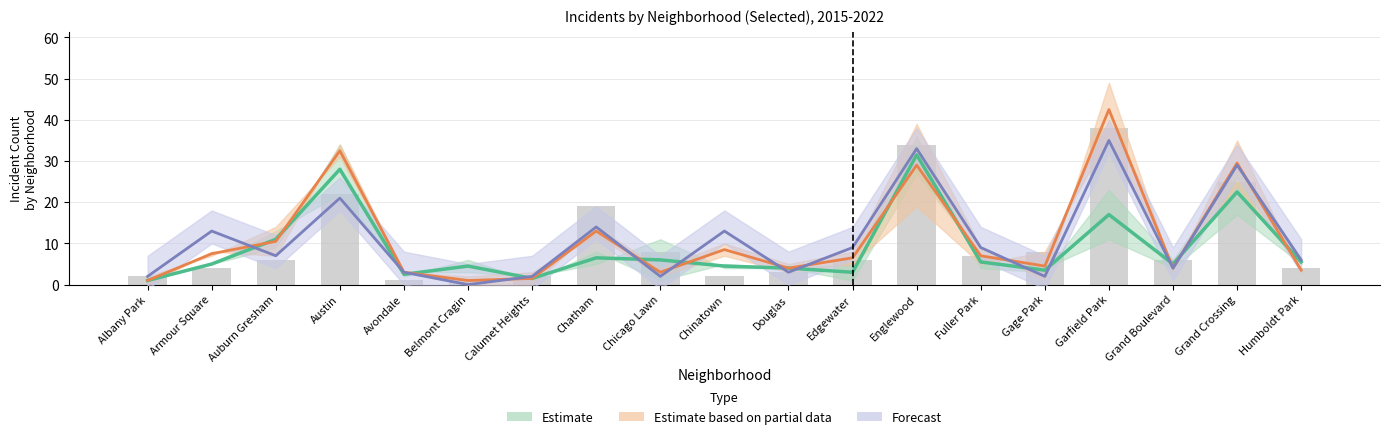

List the labels in order of 2017 value, smallest first.

Avondale, Belmont Cragin, Albany Park, Calumet Heights, Chinatown, Douglas, Armour Square, Humboldt Park, Auburn Gresham, Edgewater, Grand Boulevard, Fuller Park, Chicago Lawn, Gage Park, Chatham, Austin, Grand Crossing, Englewood, Garfield Park